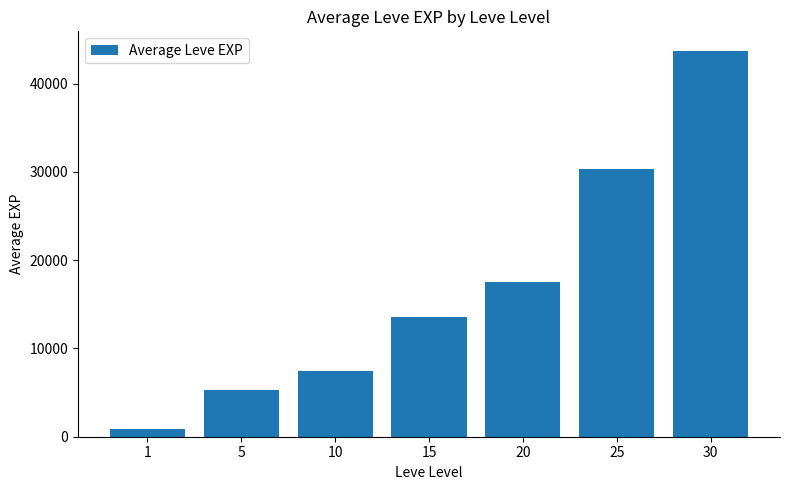

How many bars are there in total?

7